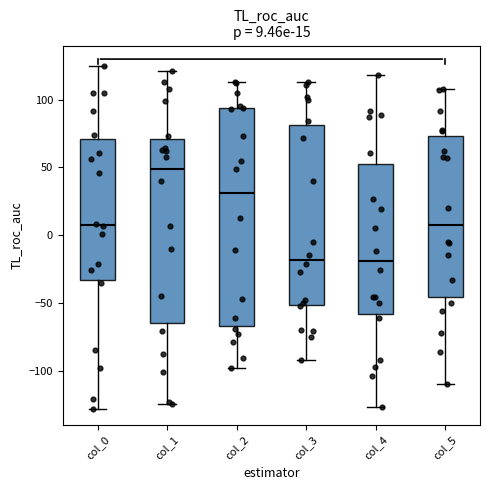

Which box is the tallest, from its lower edge to its upper edge?

col_2